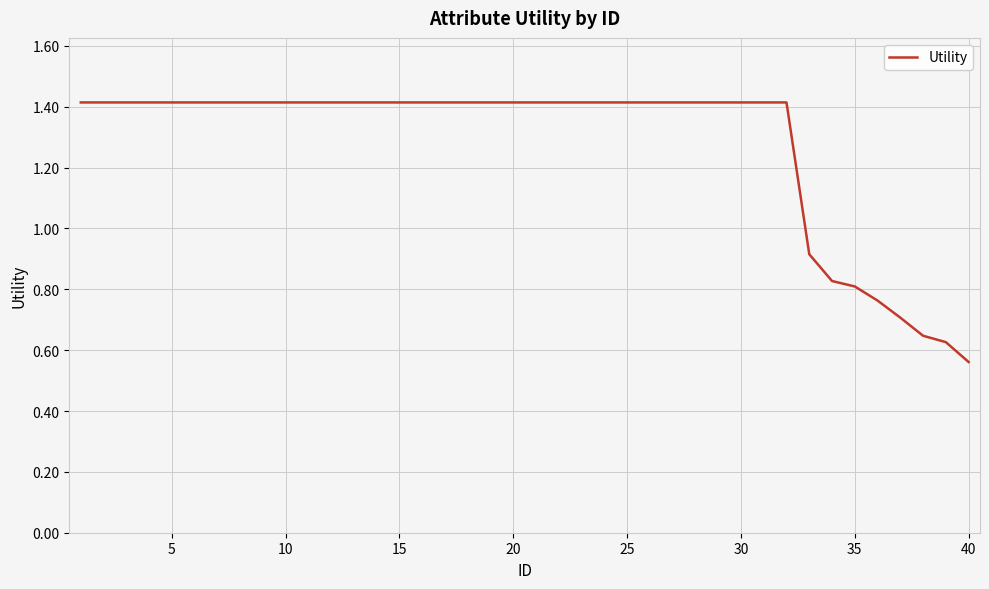

How many lines are shown in the chart?

1